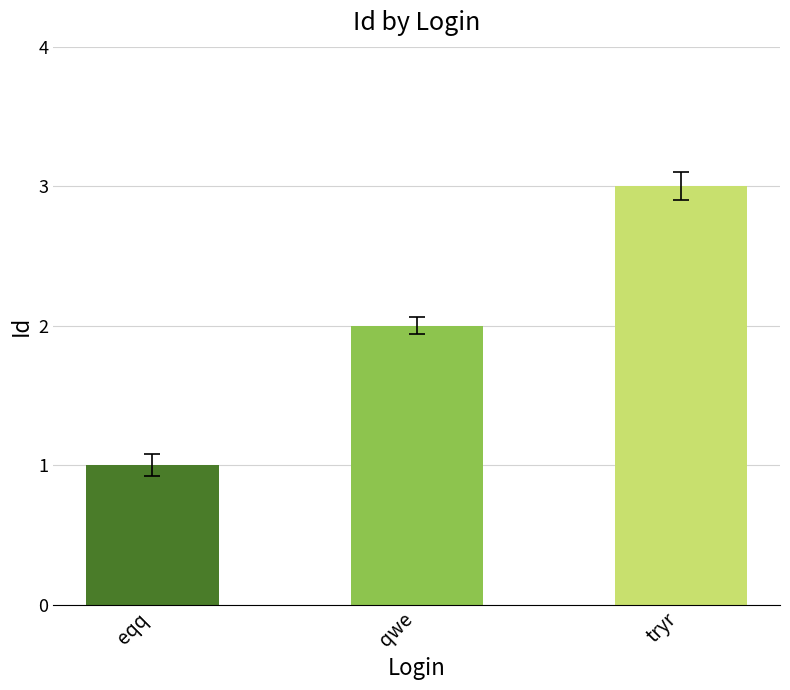

Does the chart contain stacked bars?

No